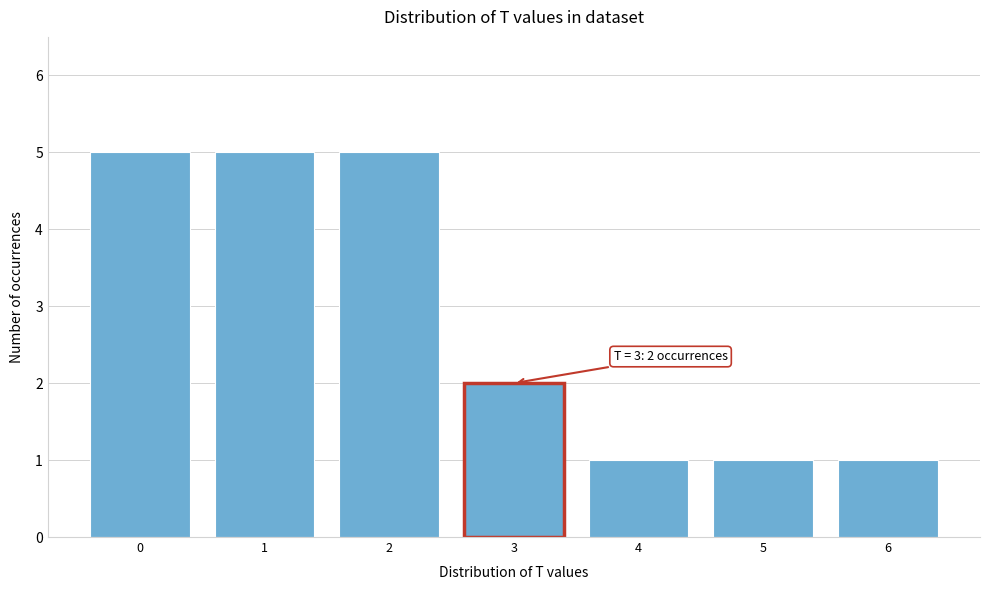

Reading left to right, transcribe all the data shown in this chart.

0=5	1=5	2=5	3=2	4=1	5=1	6=1